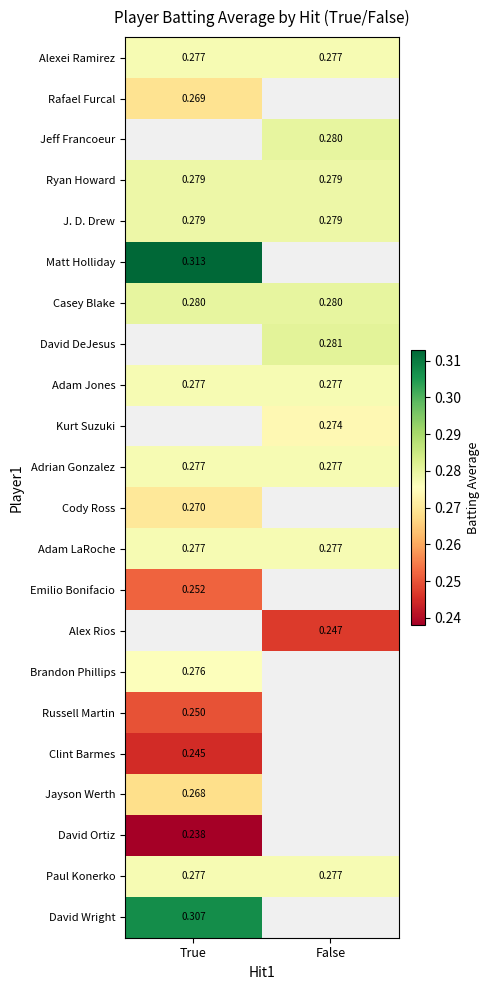

Is it true that Ryan Howard equals 0.3 at True?

True